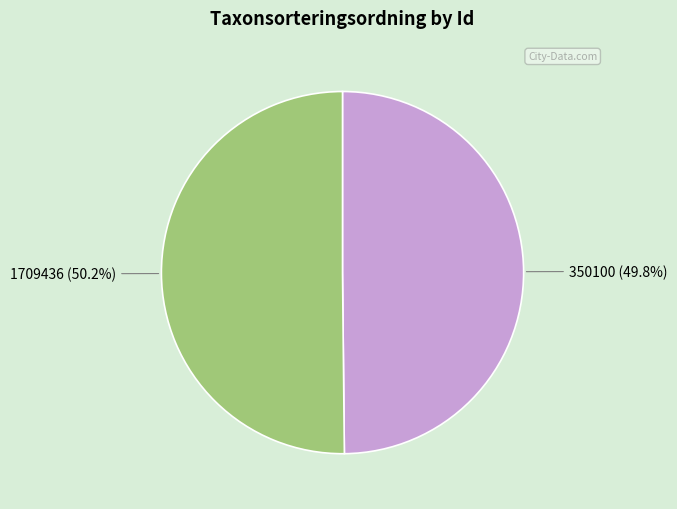

Does any single category account for the majority?

Yes